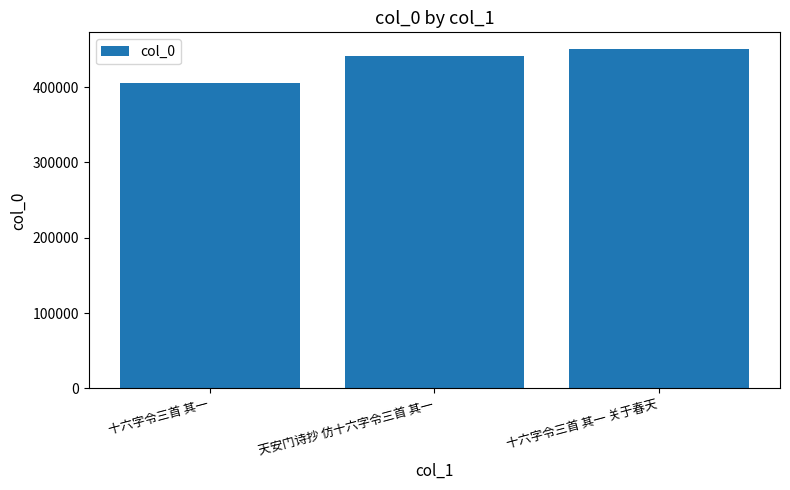

What is the label of the 3rd bar from the right?

十六字令三首 其一